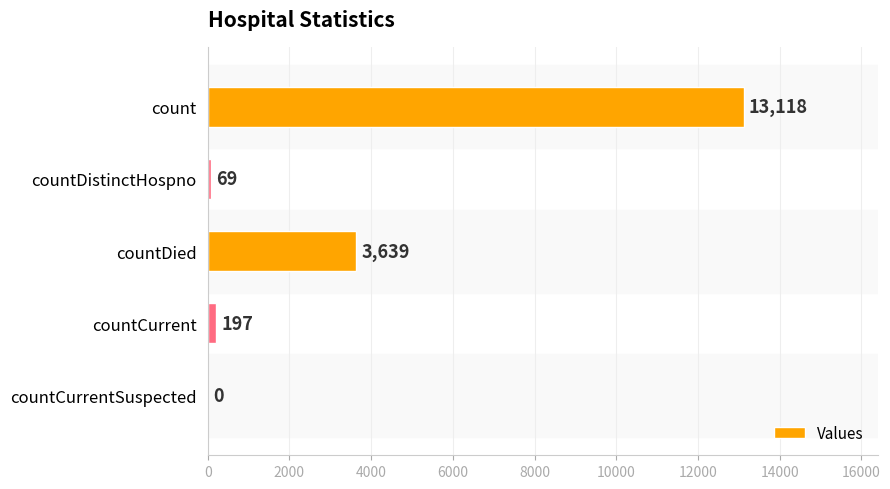

Read the value at countDistinctHospno, to the nearest 100.

100